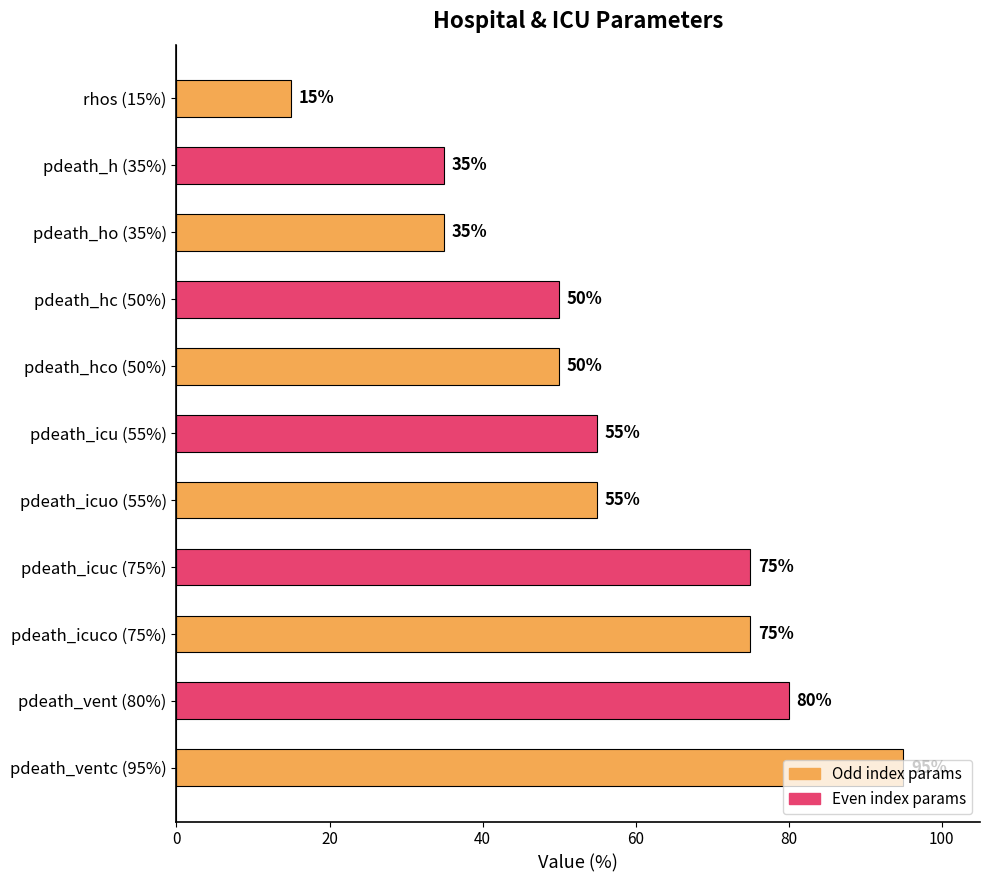

What is the minimum value shown in the chart?

15